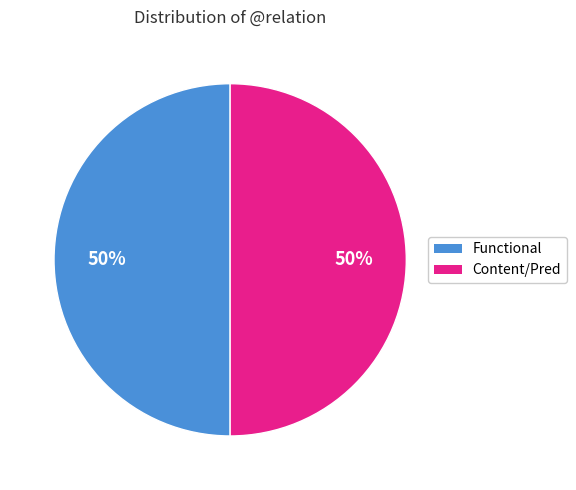

To the nearest percent, what is the average slice percentage?

50%